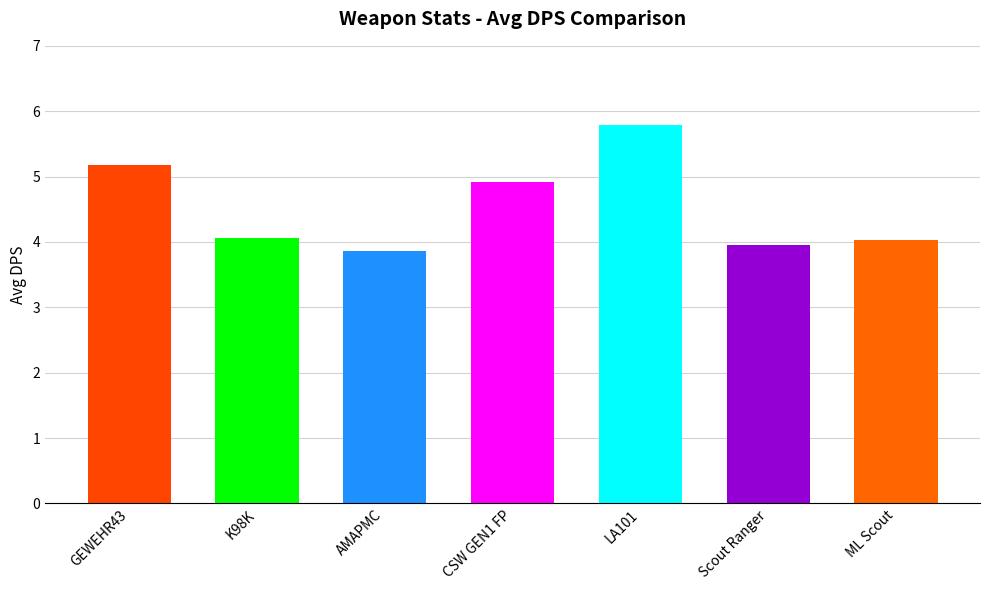

Which category has the highest value across all series?

LA101